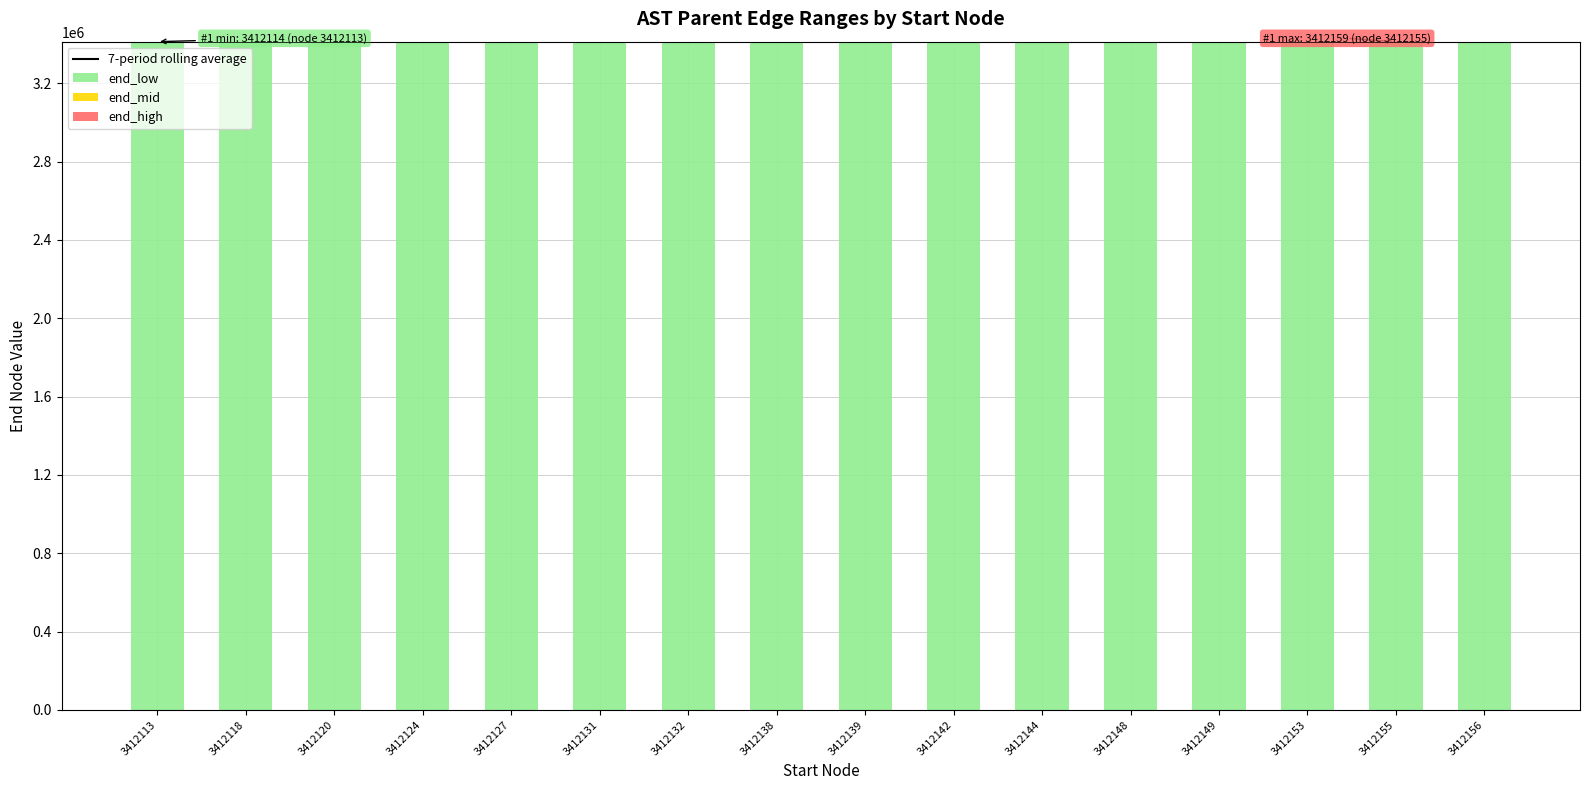

What is the sum of all end_low values?

54594205